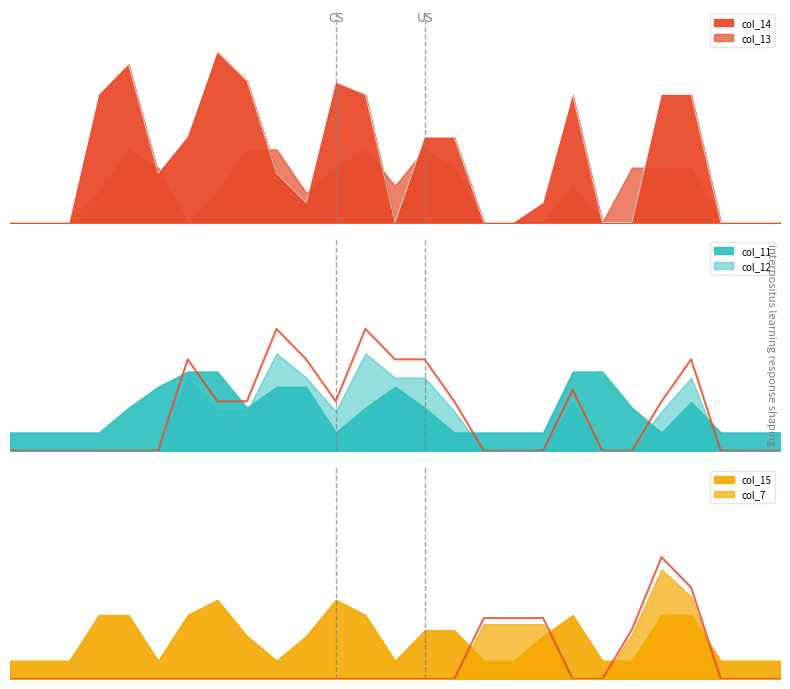

The value of col_14 at 7 is 4.1. True or false?

False